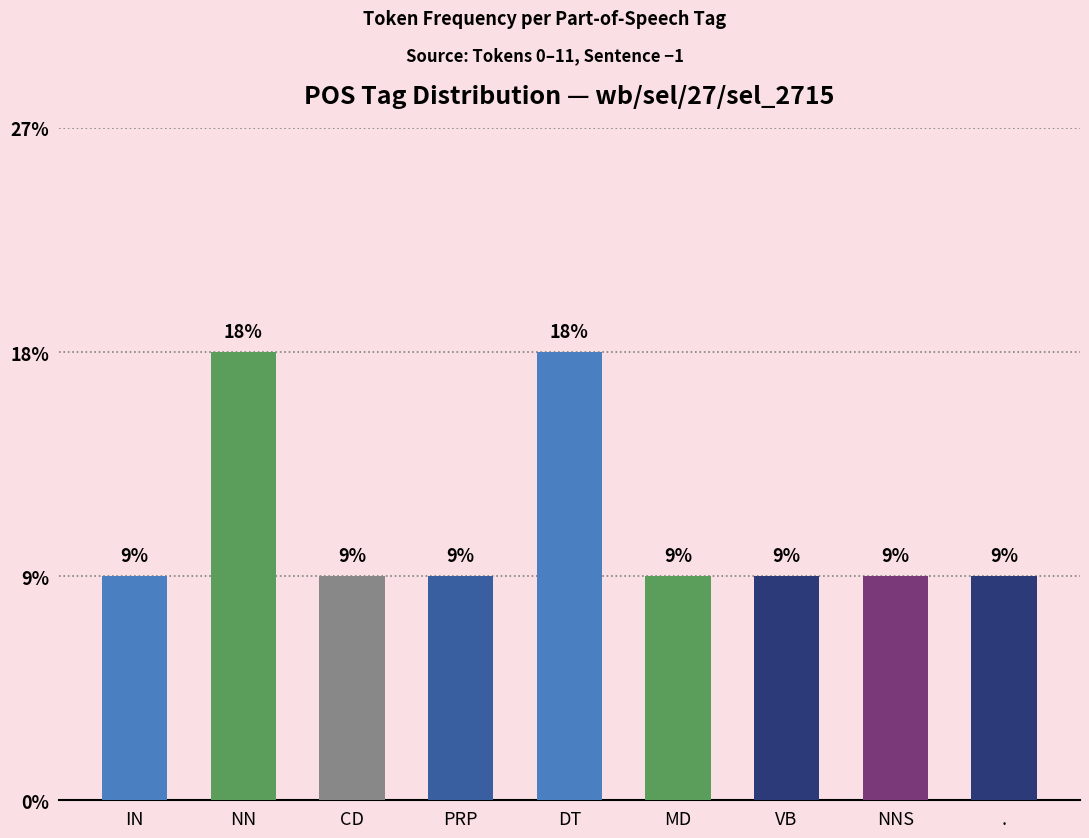

Which label corresponds to the largest value in the chart?

NN